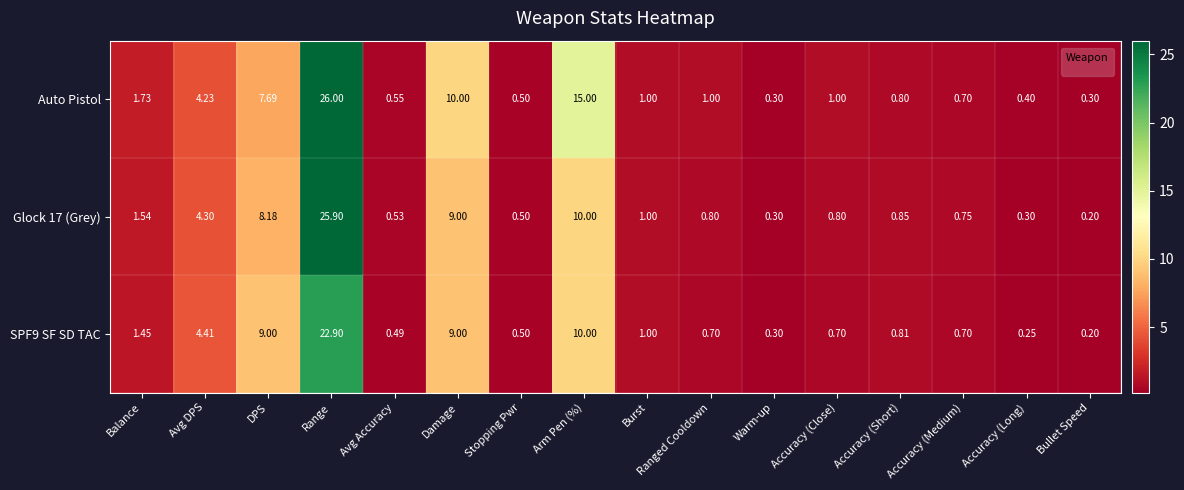

Is the value of Auto Pistol at Arm Pen (%) greater than the value of SPF9 SF SD TAC at Warm-up?

Yes